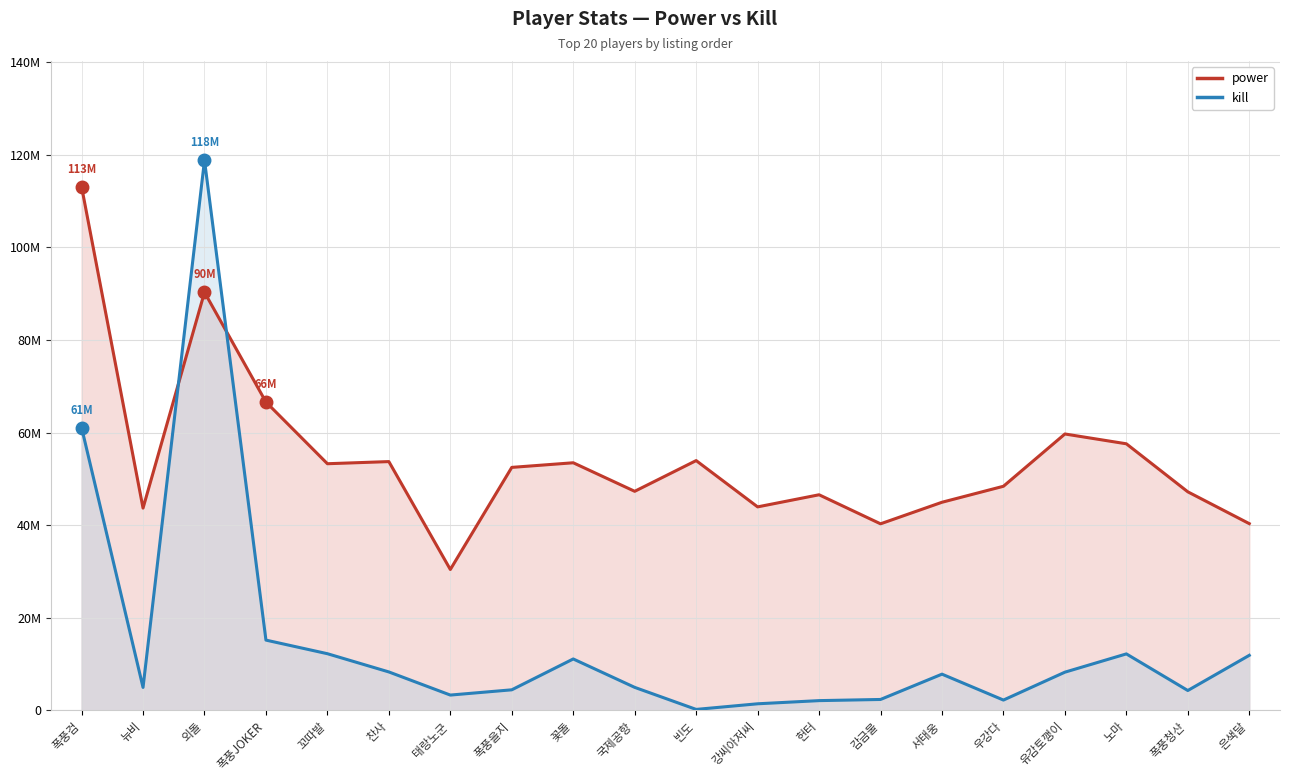

At which category is the sum across all series the highest?

외돌